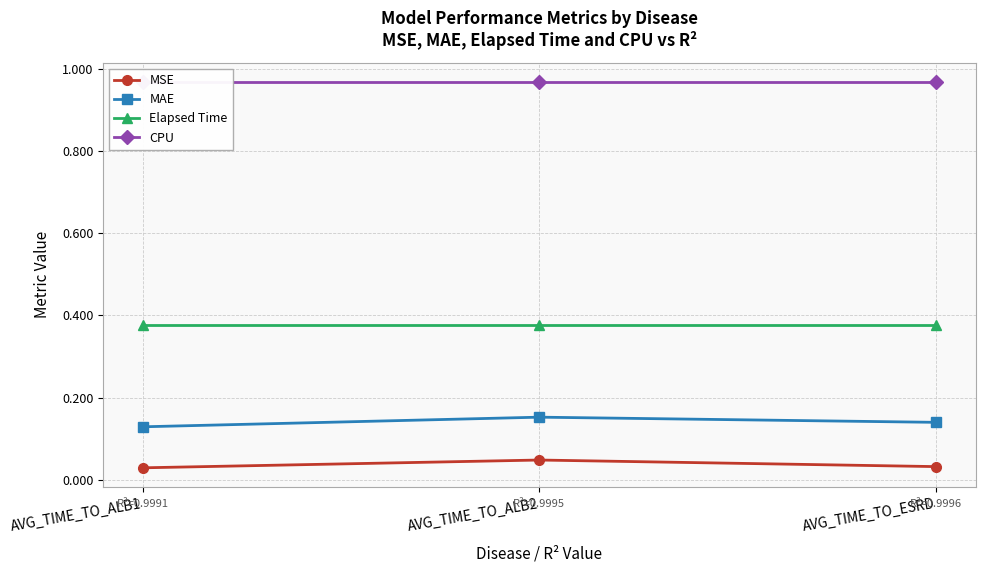

Reading left to right, list all the values displayed in this chart.

MSE: AVG_TIME_TO_ALB1=0.0	AVG_TIME_TO_ALB2=0.0	AVG_TIME_TO_ESRD=0.0
MAE: AVG_TIME_TO_ALB1=0.1	AVG_TIME_TO_ALB2=0.2	AVG_TIME_TO_ESRD=0.1
Elapsed Time: AVG_TIME_TO_ALB1=0.4	AVG_TIME_TO_ALB2=0.4	AVG_TIME_TO_ESRD=0.4
CPU: AVG_TIME_TO_ALB1=1.0	AVG_TIME_TO_ALB2=1.0	AVG_TIME_TO_ESRD=1.0